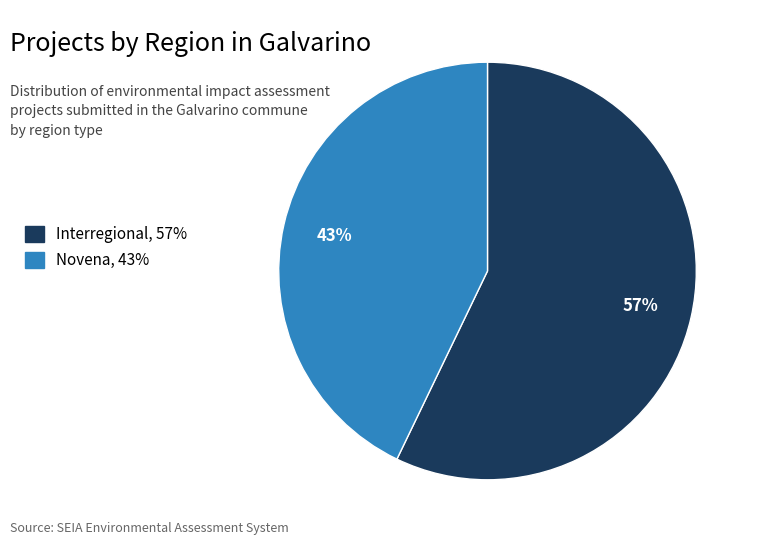

Which slice represents more than half of the pie?

Interregional